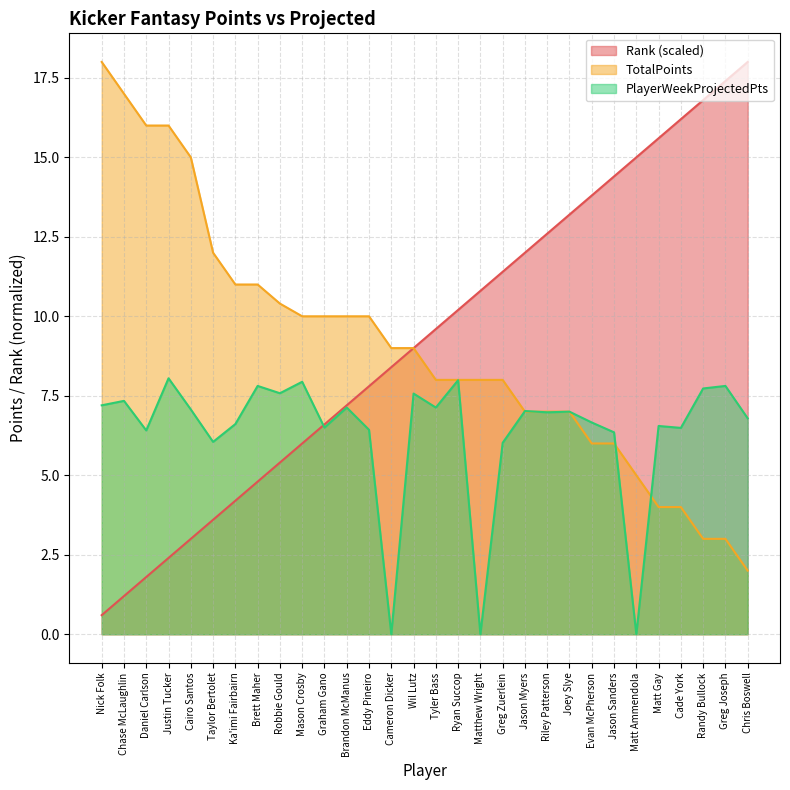

How many intersections are there between PlayerWeekProjectedPts and TotalPoints?

4